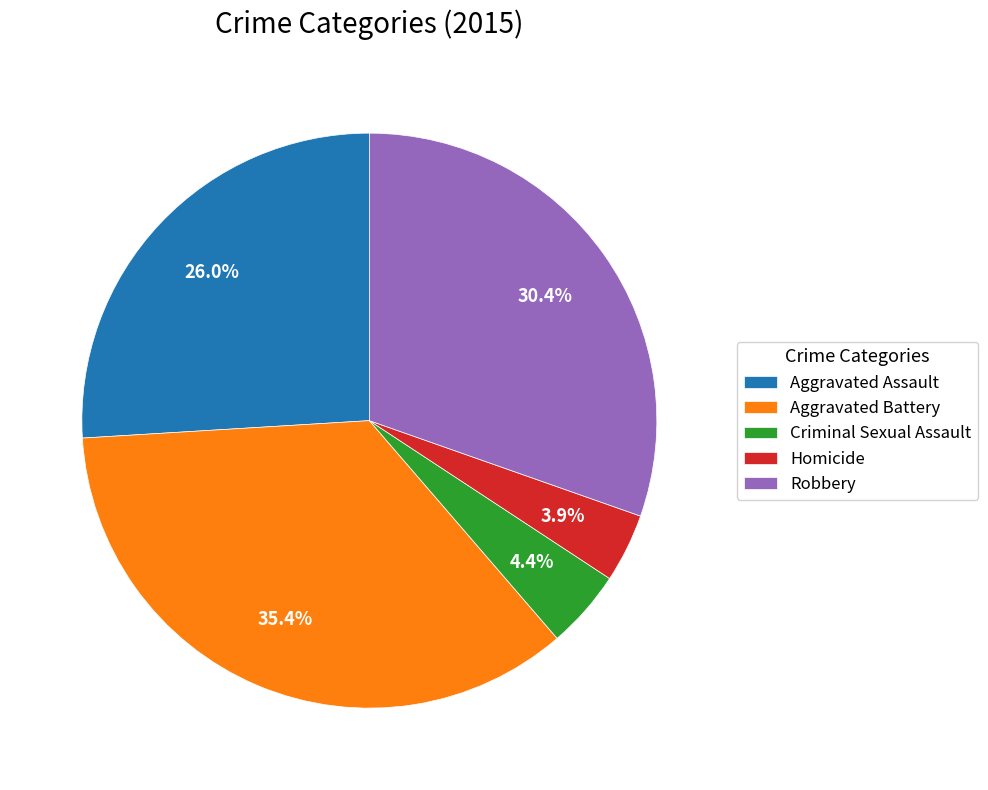

What is the ratio of the value at Robbery to the value at Aggravated Battery?

0.9